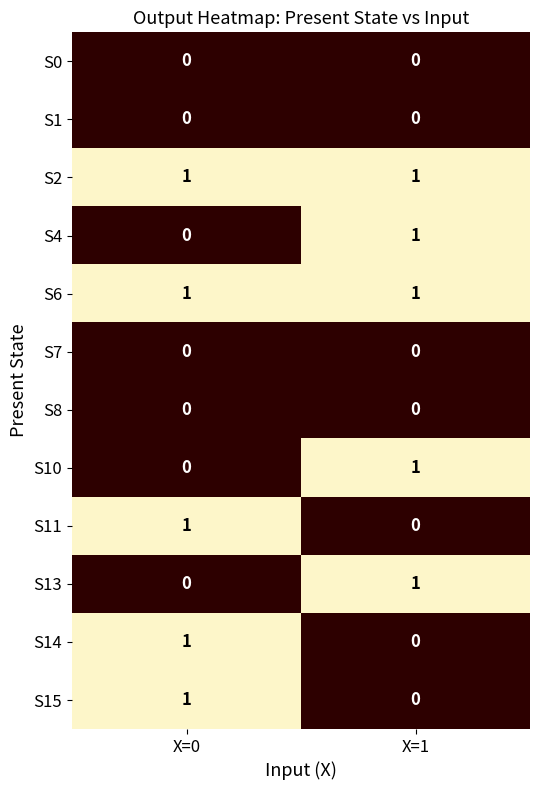

How many series are shown in this chart?

12